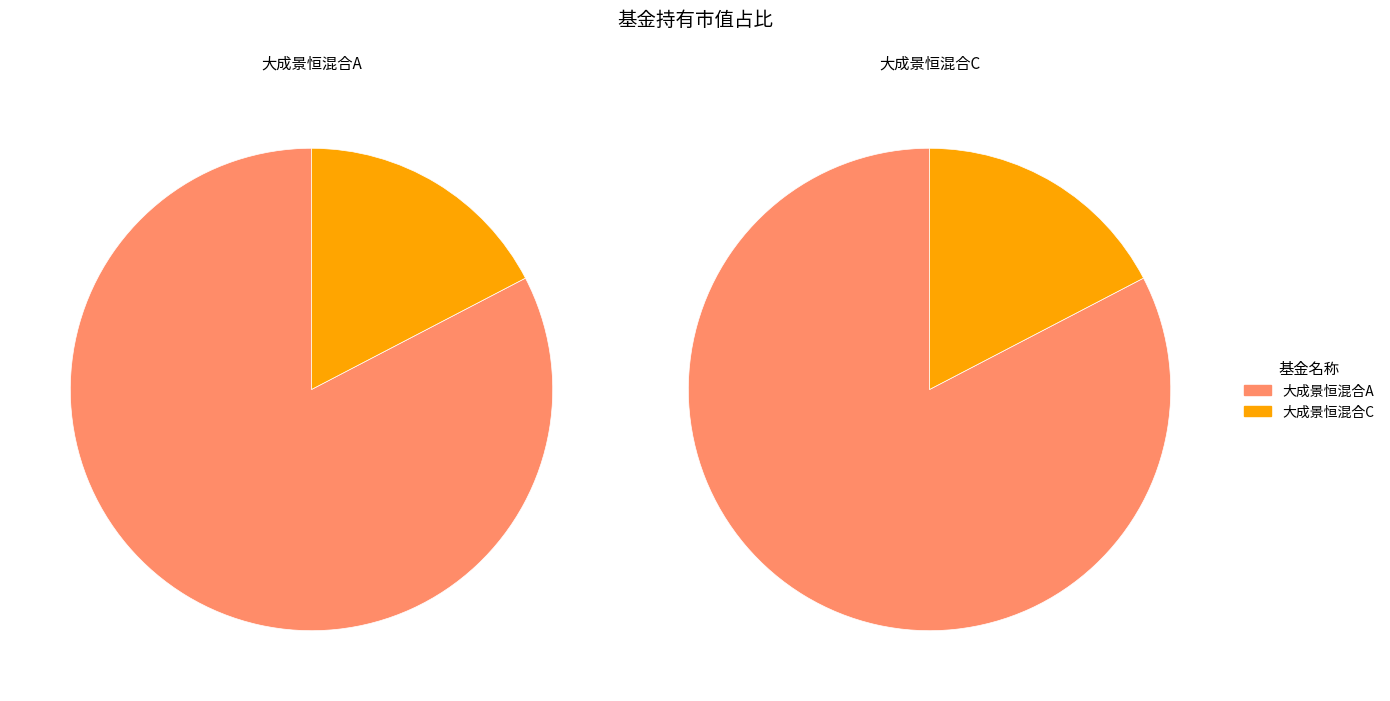

Is the sum of 大成景恒混合A and 大成景恒混合C greater than half?

Yes